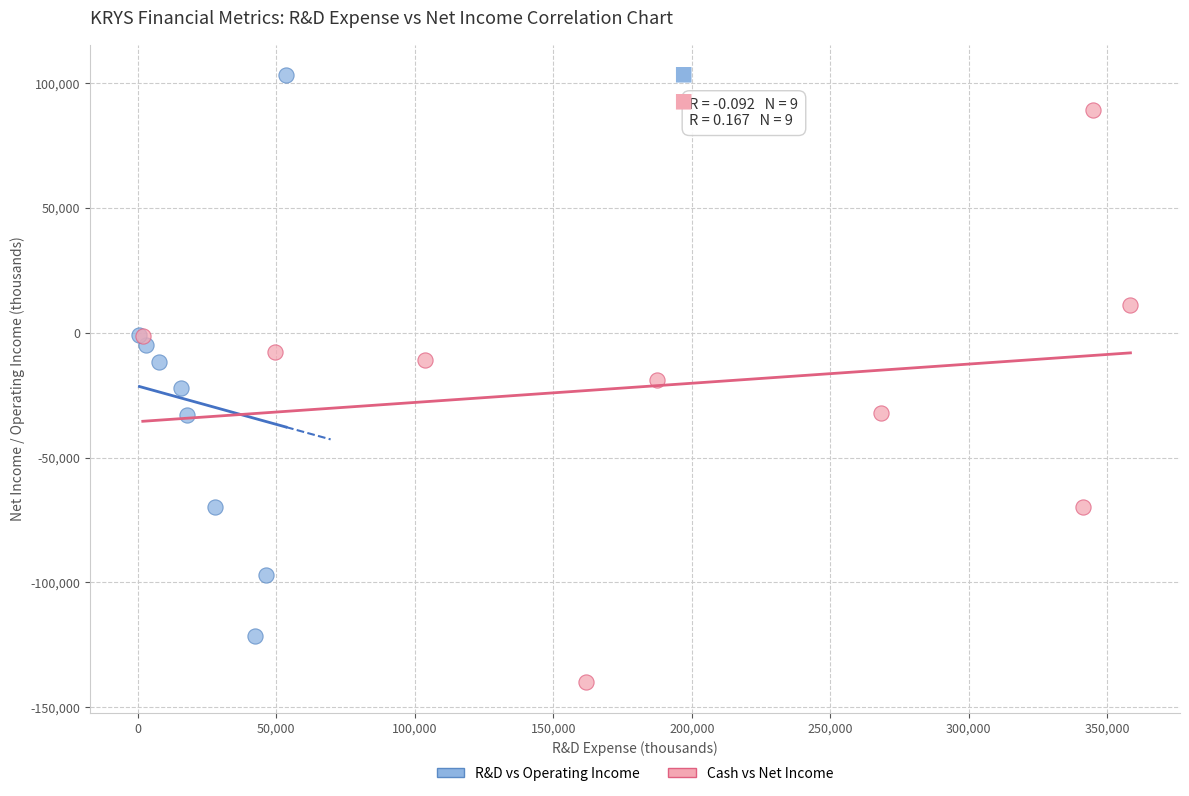

Which series reaches the maximum Y coordinate?

R&D vs Operating Income